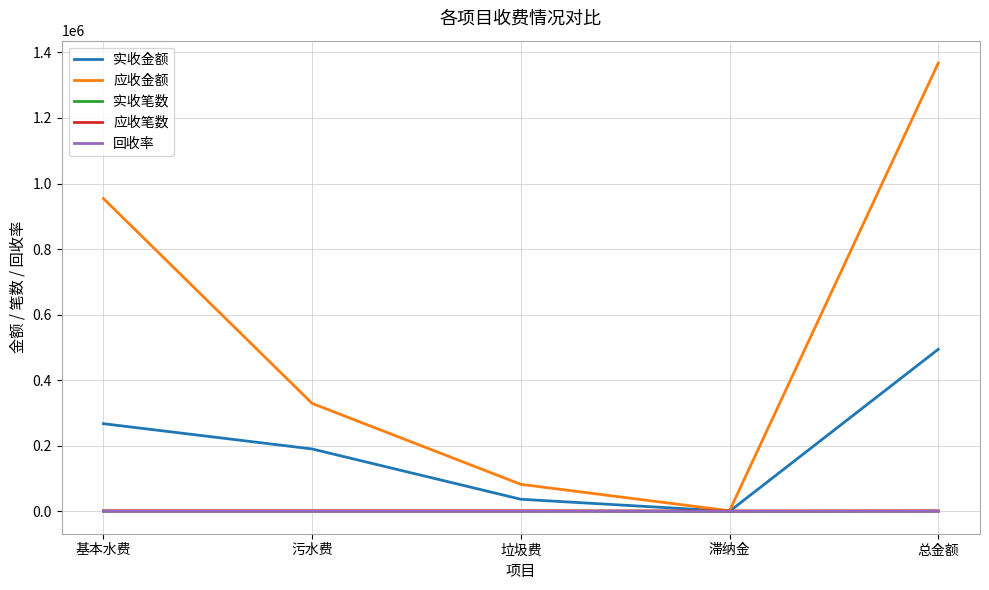

Rank the categories by 实收金额 value from lowest to highest.

滞纳金, 垃圾费, 污水费, 基本水费, 总金额